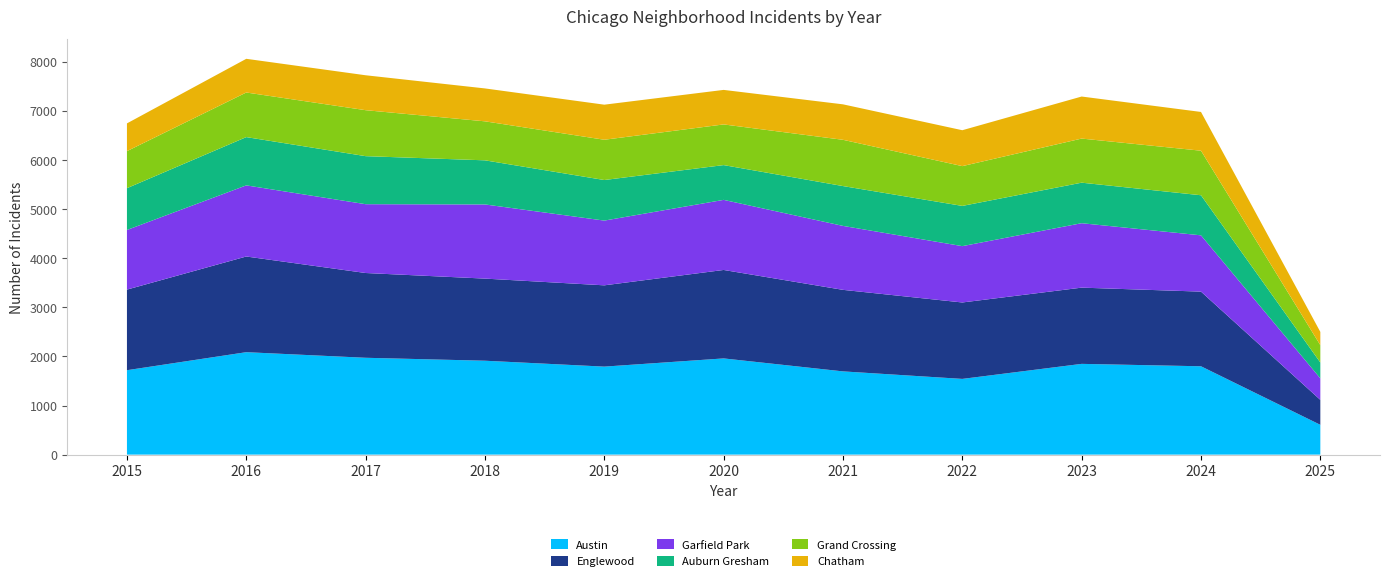

Reading left to right, what are all the values shown in this chart?

Austin: 1719	2086	1972	1912	1792	1959	1695	1542	1848	1799	607
Englewood: 1641	1948	1726	1672	1655	1801	1660	1556	1552	1520	508
Garfield Park: 1214	1448	1401	1510	1318	1427	1302	1147	1312	1146	438
Auburn Gresham: 851	983	978	898	826	708	811	819	825	816	323
Grand Crossing: 754	908	936	794	820	828	942	810	898	907	353
Chatham: 565	686	711	670	714	703	722	731	856	789	270